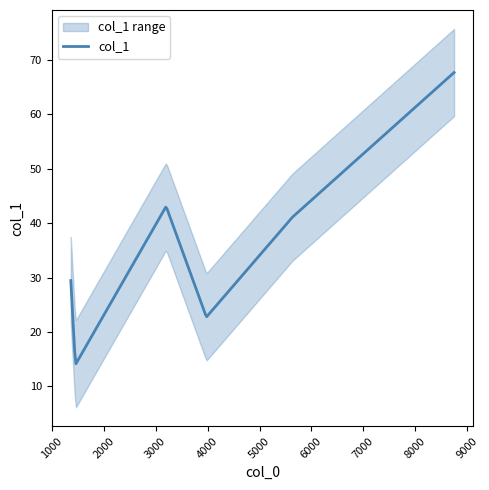

What value does the data have at 3977.38?

22.7